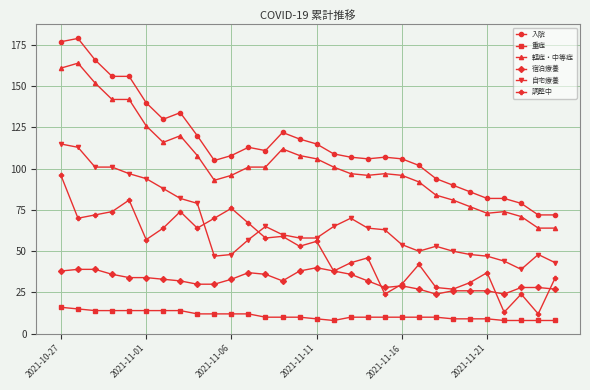

Reading left to right, transcribe all the data shown in this chart.

入院: 177	179	166	156	156	140	130	134	120	105	108	113	111	122	118	115	109	107	106	107	106	102	94	90	86	82	82	79	72	72
重症: 16	15	14	14	14	14	14	14	12	12	12	12	10	10	10	9	8	10	10	10	10	10	10	9	9	9	8	8	8	8
軽症・中等症: 161	164	152	142	142	126	116	120	108	93	96	101	101	112	108	106	101	97	96	97	96	92	84	81	77	73	74	71	64	64
宿泊療養: 38	39	39	36	34	34	33	32	30	30	33	37	36	32	38	40	38	36	32	28	29	27	24	26	26	26	24	28	28	27
自宅療養: 115	113	101	101	97	94	88	82	79	47	48	57	65	60	58	58	65	70	64	63	54	50	53	50	48	47	44	39	48	43
調整中: 96	70	72	74	81	57	64	74	64	70	76	67	58	59	53	56	38	43	46	24	30	42	28	27	31	37	13	24	12	34